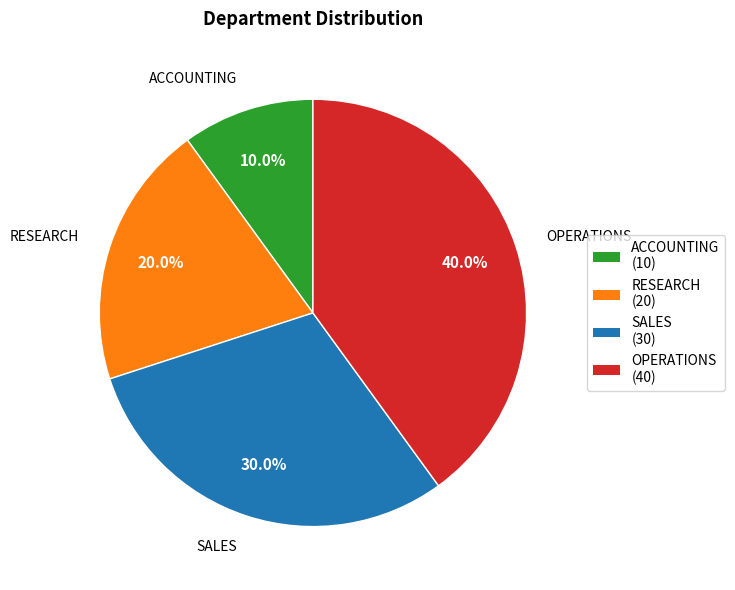

True or false: ACCOUNTING accounts for 15% of the total.

False